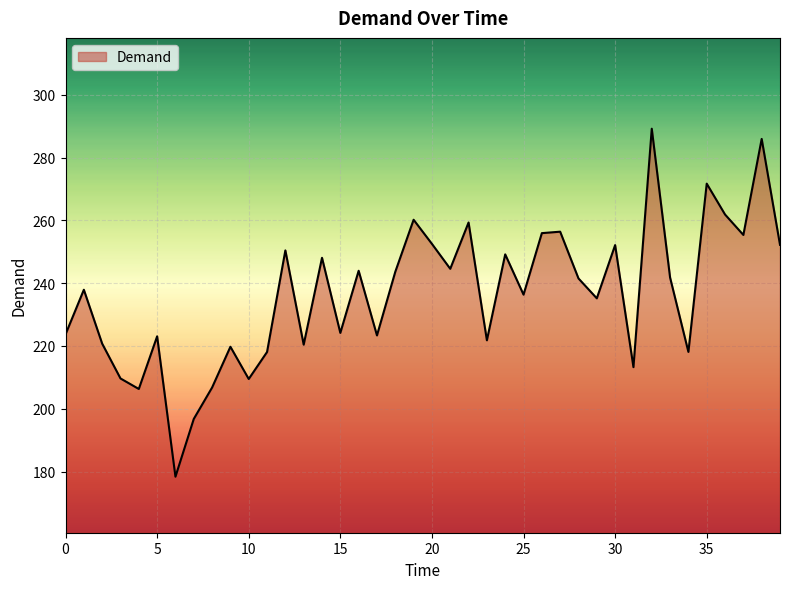

What is the difference between the maximum and minimum values?

110.8